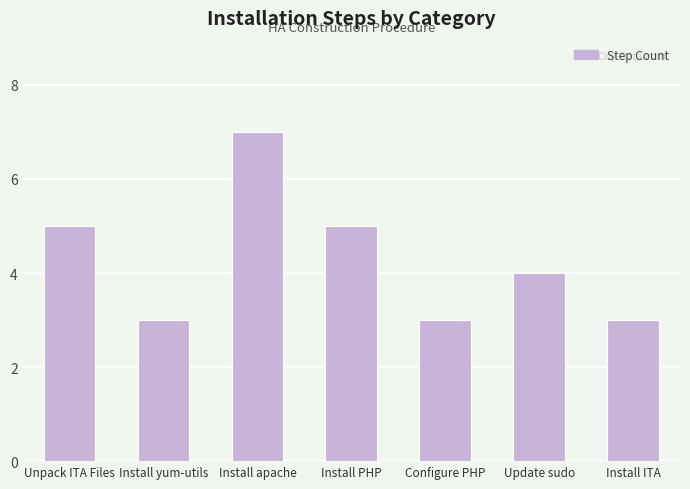

What is the value of the 7th bar from the left?

3